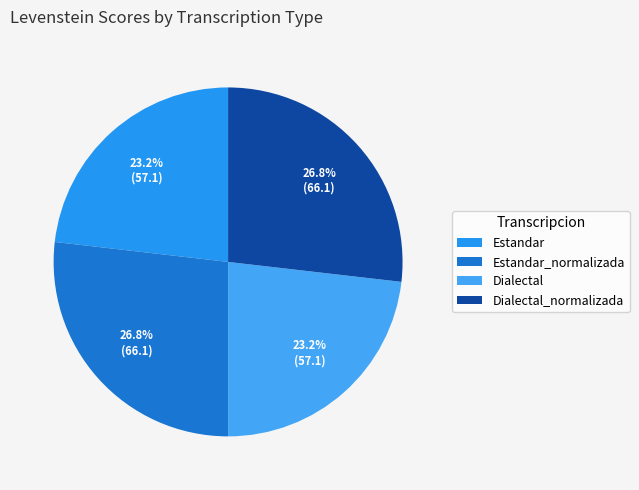

Does Estandar_normalizada account for over 50% of the chart?

No